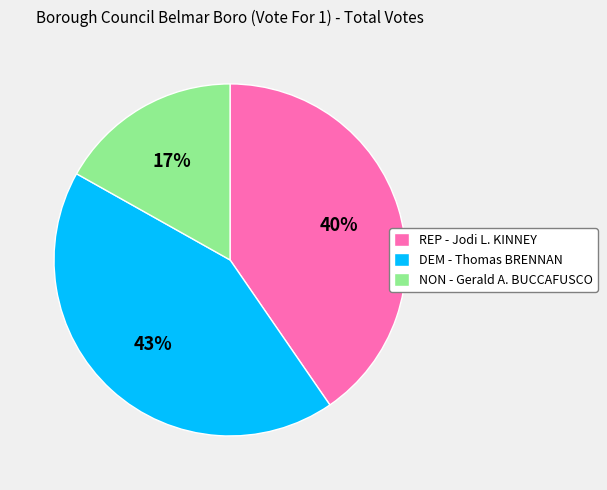

What is the smallest slice in the pie chart?

NON - Gerald A. BUCCAFUSCO